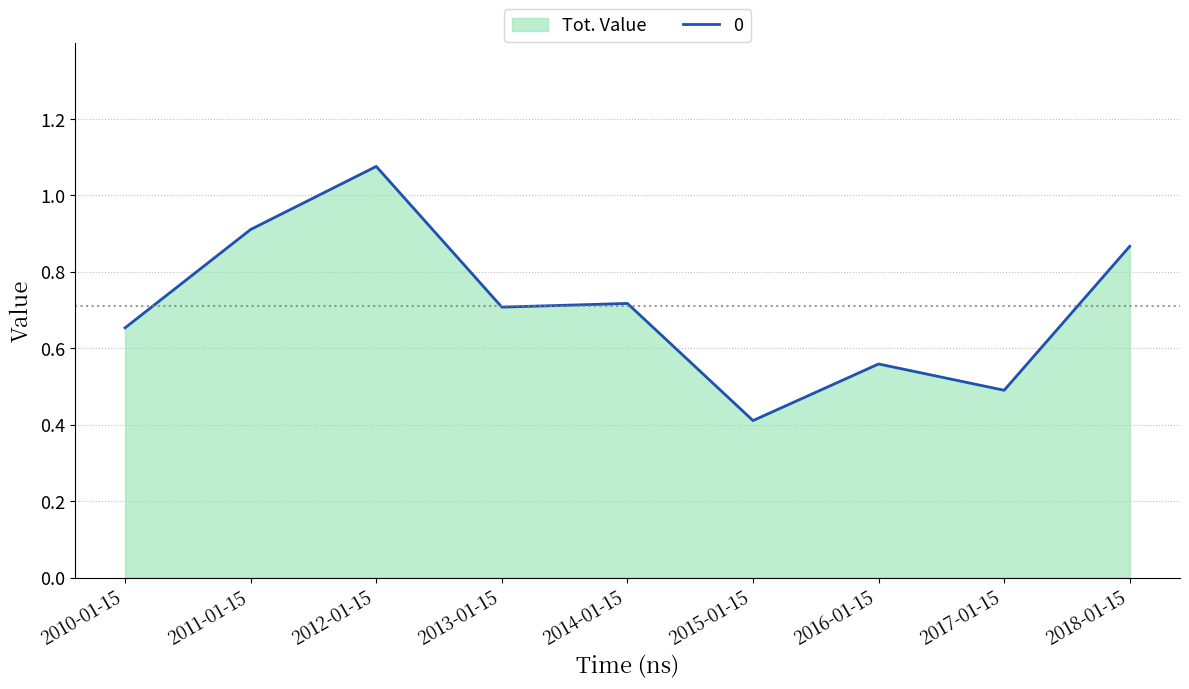

The value at 2018-01-15 is 0.9. True or false?

True